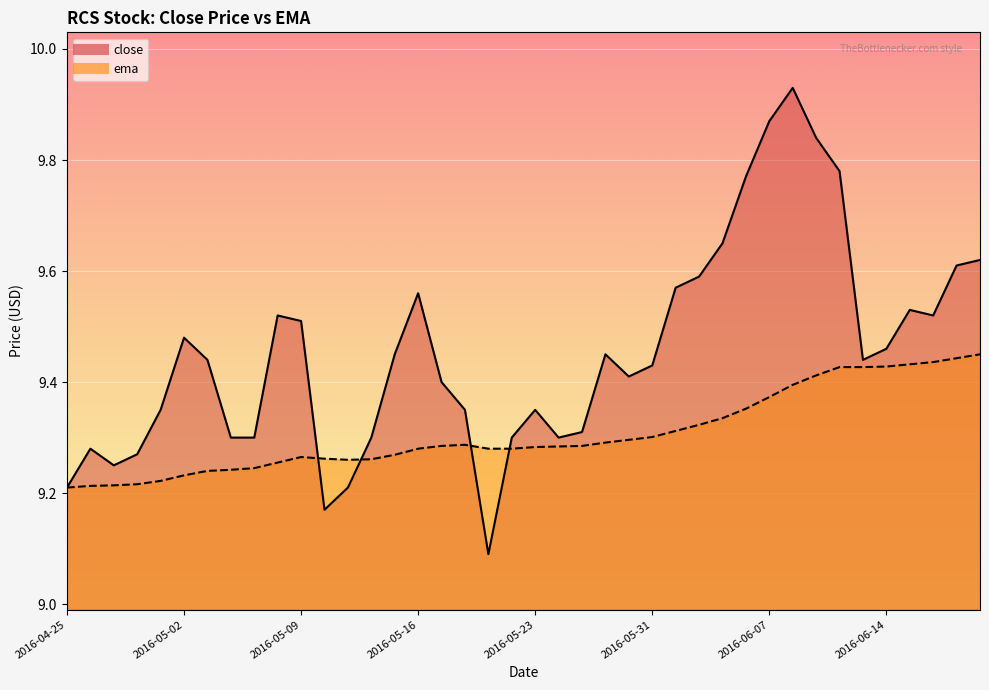

Reading left to right, what are all the values shown in this chart?

close: 2016-04-25=9.2	2016-04-26=9.3	2016-04-27=9.2	2016-04-28=9.3	2016-04-29=9.3	2016-05-02=9.5	2016-05-03=9.4	2016-05-04=9.3	2016-05-05=9.3	2016-05-06=9.5	2016-05-09=9.5	2016-05-10=9.2	2016-05-11=9.2	2016-05-12=9.3	2016-05-13=9.4	2016-05-16=9.6	2016-05-17=9.4	2016-05-18=9.3	2016-05-19=9.1	2016-05-20=9.3	2016-05-23=9.3	2016-05-24=9.3	2016-05-25=9.3	2016-05-26=9.4	2016-05-27=9.4	2016-05-31=9.4	2016-06-01=9.6	2016-06-02=9.6	2016-06-03=9.7	2016-06-06=9.8	2016-06-07=9.9	2016-06-08=9.9	2016-06-09=9.8	2016-06-10=9.8	2016-06-13=9.4	2016-06-14=9.5	2016-06-15=9.5	2016-06-16=9.5	2016-06-17=9.6	2016-06-20=9.6
ema: 2016-04-25=9.2	2016-04-26=9.2	2016-04-27=9.2	2016-04-28=9.2	2016-04-29=9.2	2016-05-02=9.2	2016-05-03=9.2	2016-05-04=9.2	2016-05-05=9.2	2016-05-06=9.3	2016-05-09=9.3	2016-05-10=9.3	2016-05-11=9.3	2016-05-12=9.3	2016-05-13=9.3	2016-05-16=9.3	2016-05-17=9.3	2016-05-18=9.3	2016-05-19=9.3	2016-05-20=9.3	2016-05-23=9.3	2016-05-24=9.3	2016-05-25=9.3	2016-05-26=9.3	2016-05-27=9.3	2016-05-31=9.3	2016-06-01=9.3	2016-06-02=9.3	2016-06-03=9.3	2016-06-06=9.4	2016-06-07=9.4	2016-06-08=9.4	2016-06-09=9.4	2016-06-10=9.4	2016-06-13=9.4	2016-06-14=9.4	2016-06-15=9.4	2016-06-16=9.4	2016-06-17=9.4	2016-06-20=9.4